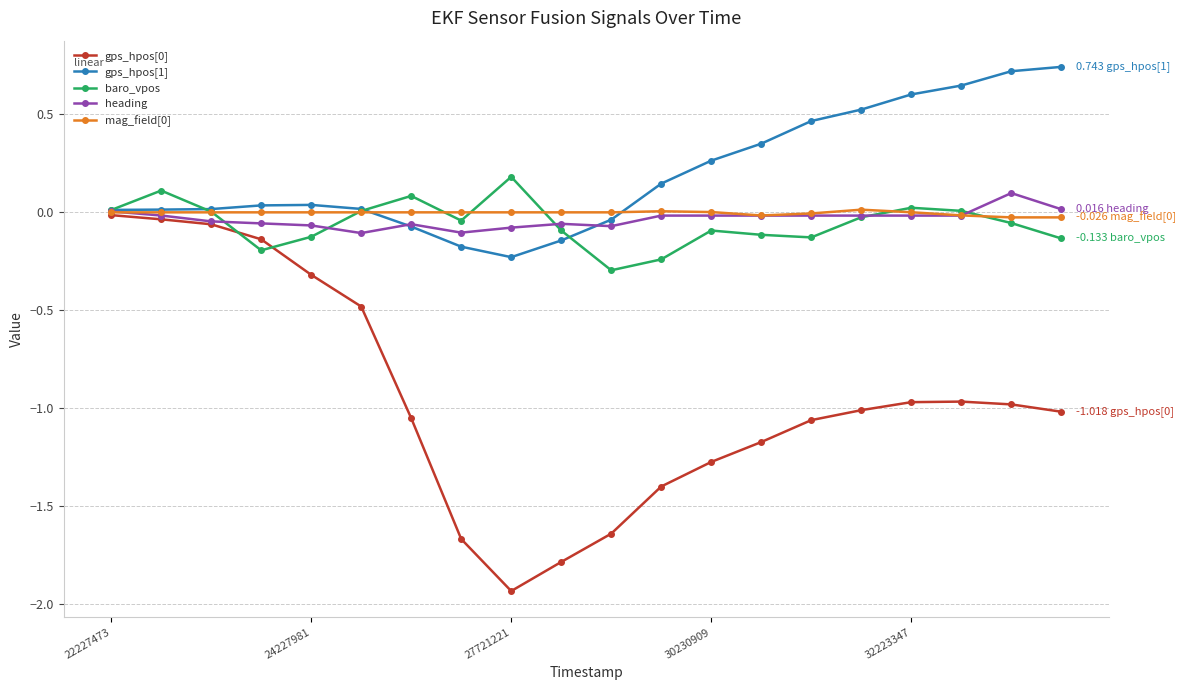

Rank the series by their maximum value, from lowest to highest.

gps_hpos[0], mag_field[0], heading, baro_vpos, gps_hpos[1]